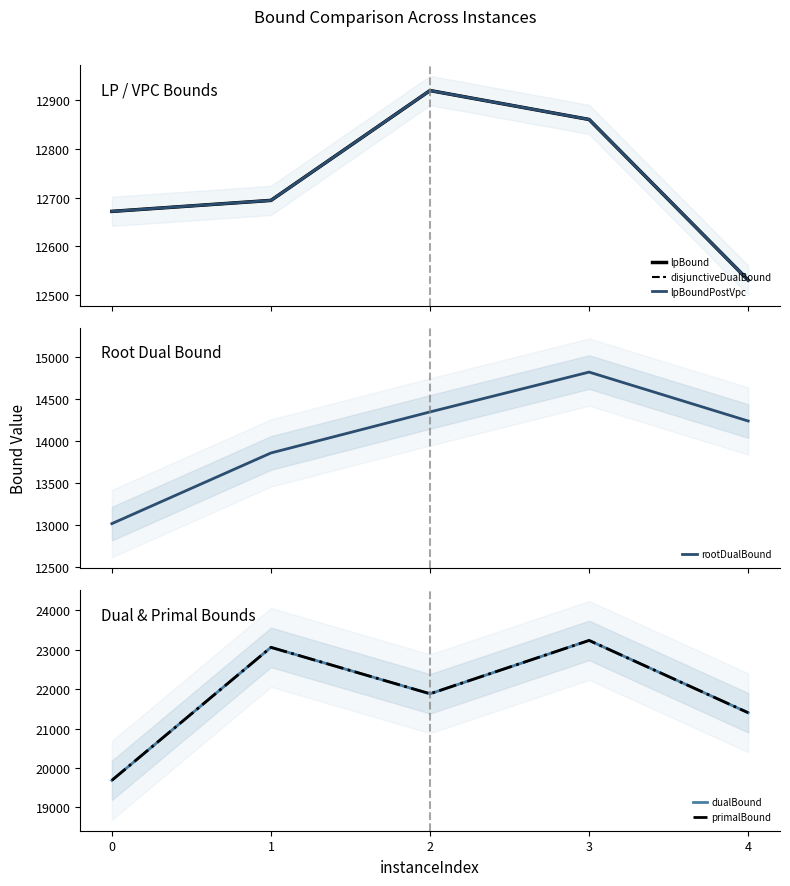

What is the value of the primalBound point at the 1st from the left?

19686.0